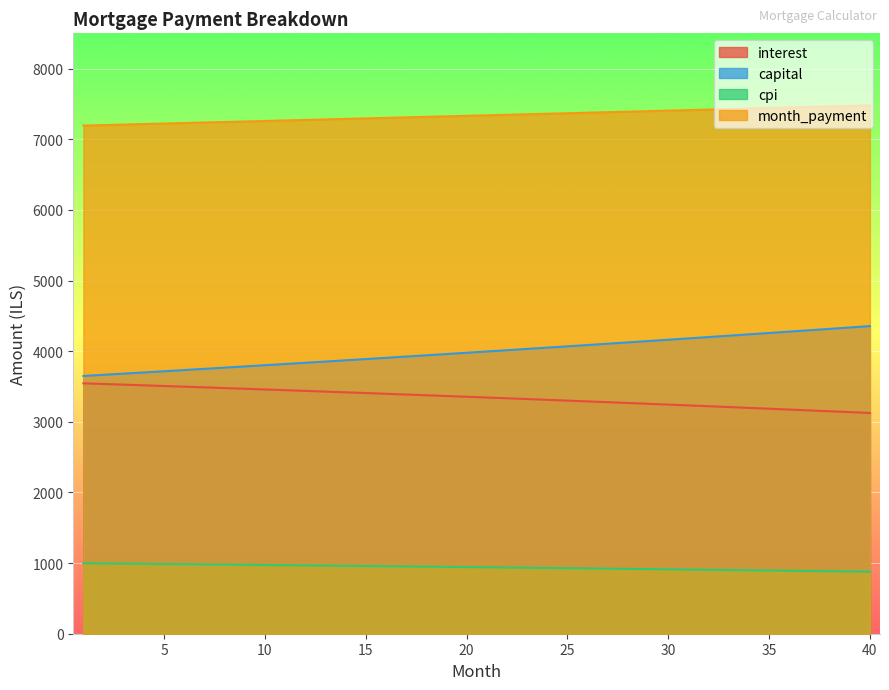

What is the spread (max minus min) of values at 8?

6266.6